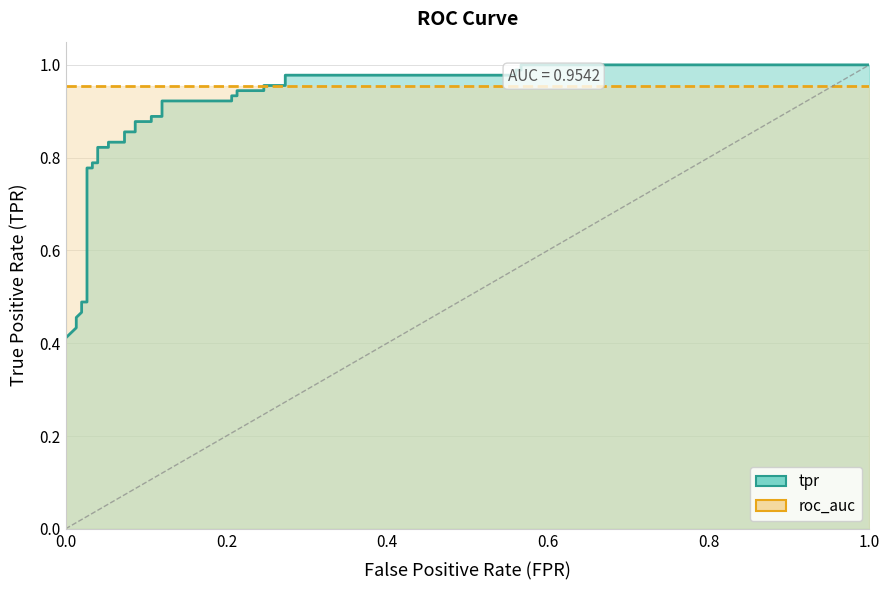

How many distinct data groups are displayed?

2